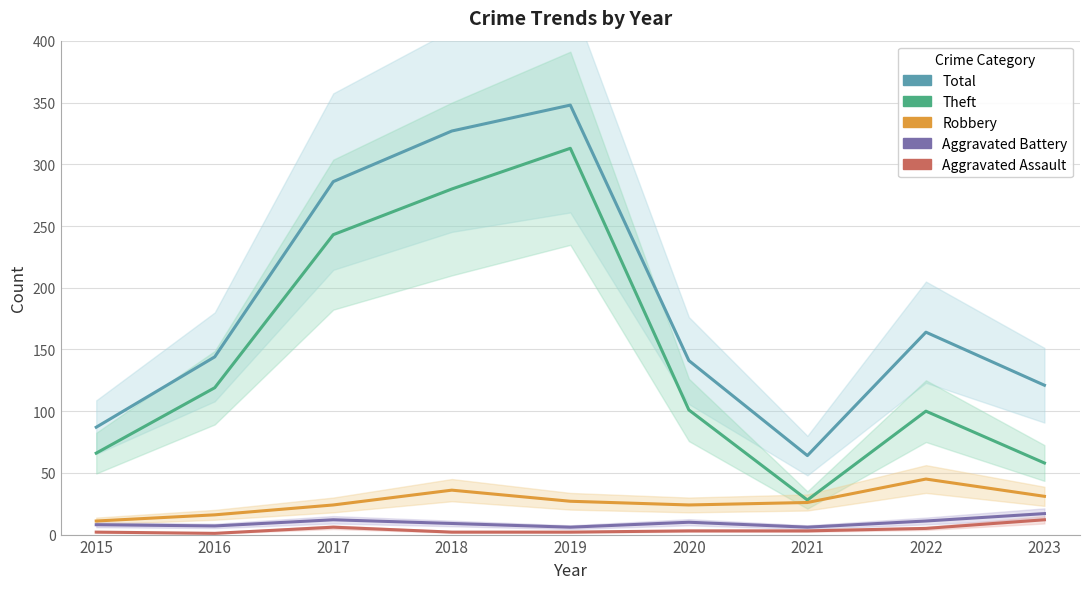

At which category does the chart reach its minimum across all series?

2016